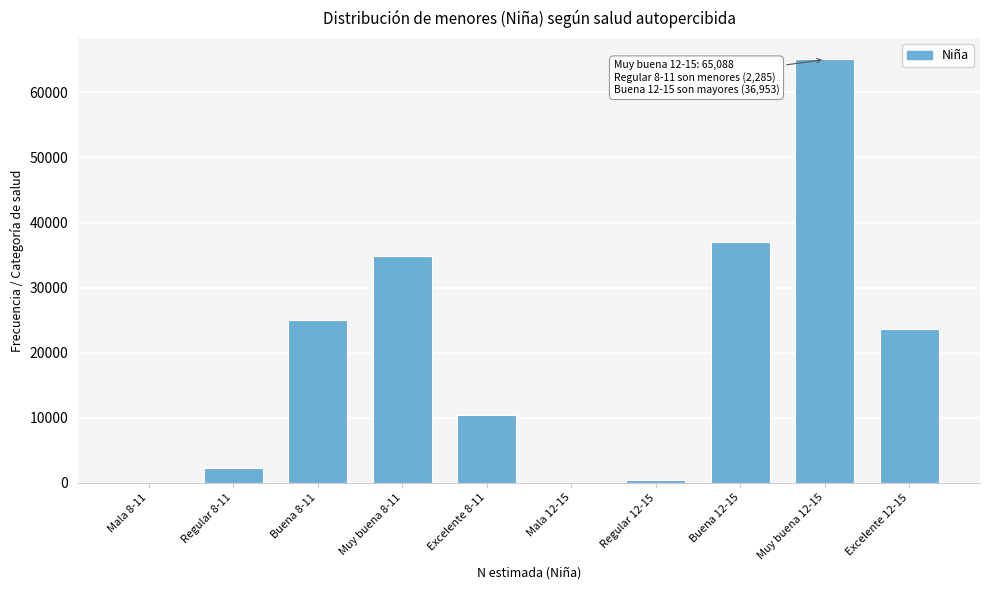

Reading left to right, transcribe all the data shown in this chart.

Mala 8-11=0	Regular 8-11=2285	Buena 8-11=25013	Muy buena 8-11=34879	Excelente 8-11=10365	Mala 12-15=0	Regular 12-15=359	Buena 12-15=36953	Muy buena 12-15=65088	Excelente 12-15=23582